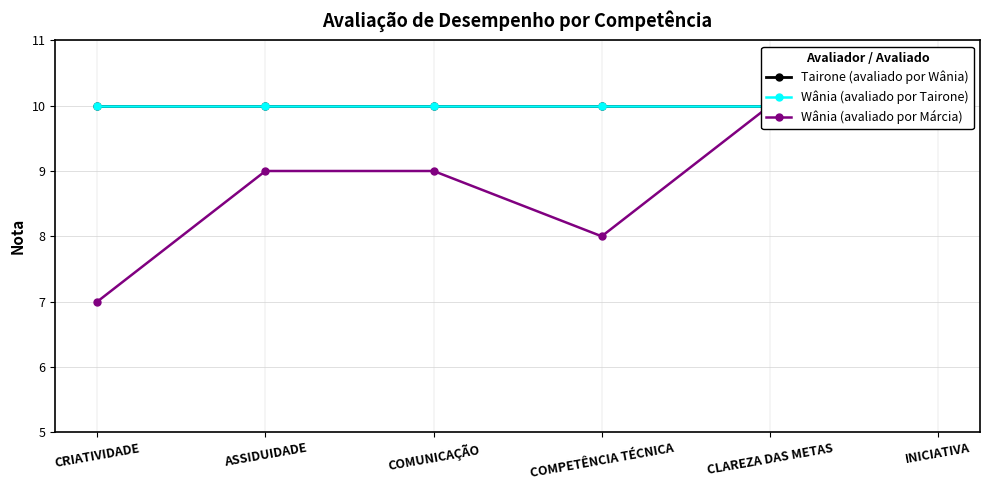

Reading left to right, what are all the values shown in this chart?

Tairone (avaliado por Wânia): 10	10	10	10	10	10
Wânia (avaliado por Tairone): 10	10	10	10	10	10
Wânia (avaliado por Márcia): 7	9	9	8	10	10